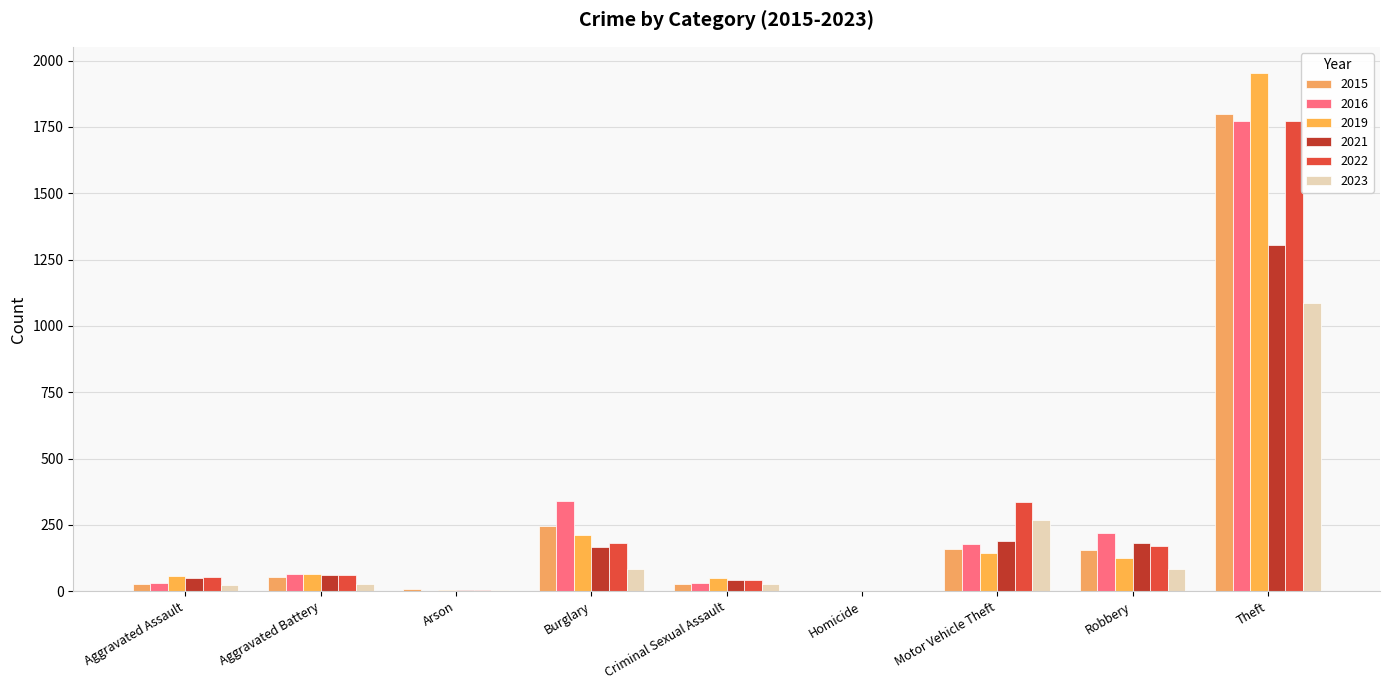

How many categories are shown in the chart?

9